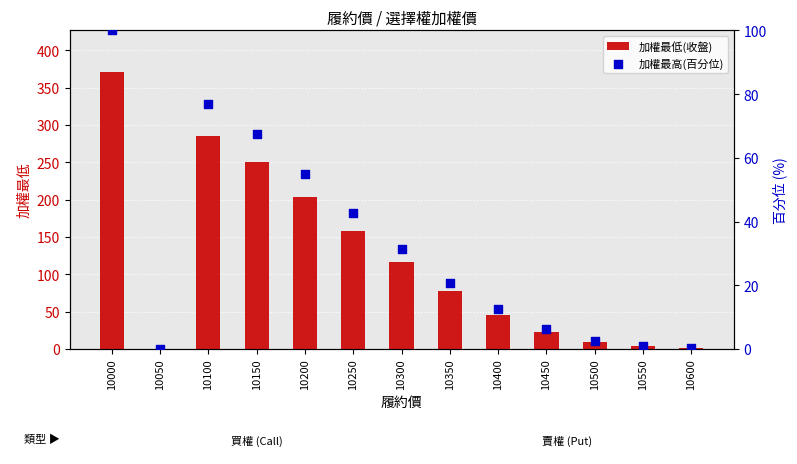

What is the total value across all series at 10400?

58.4